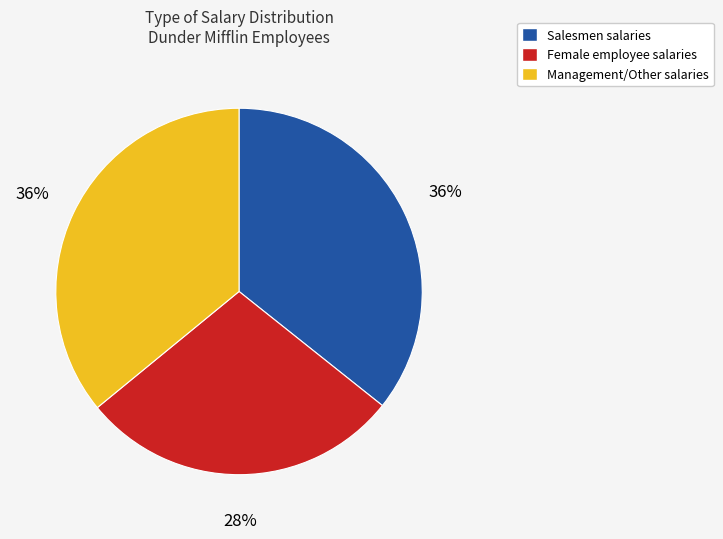

To the nearest percent, what is the difference between the largest and smallest slice percentages?

8%